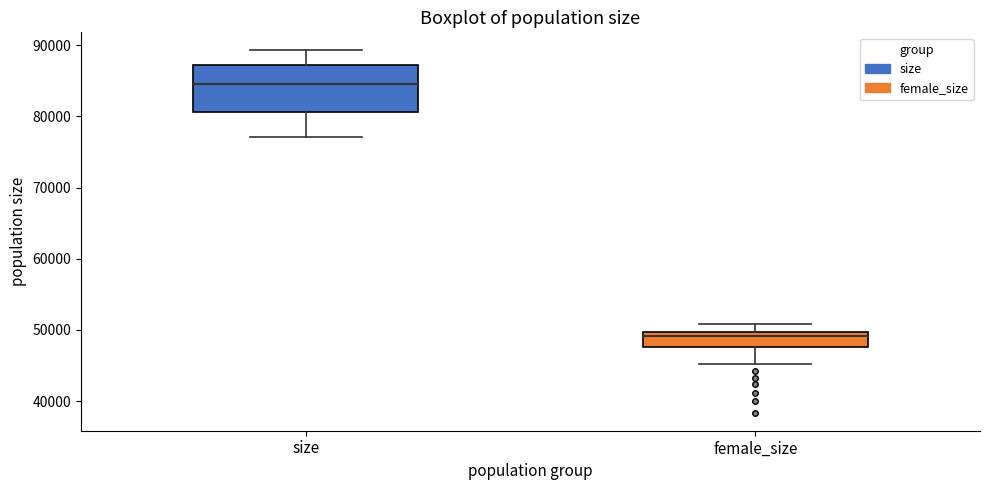

Comparing the boxes themselves (not the whiskers), which one is the tallest?

size